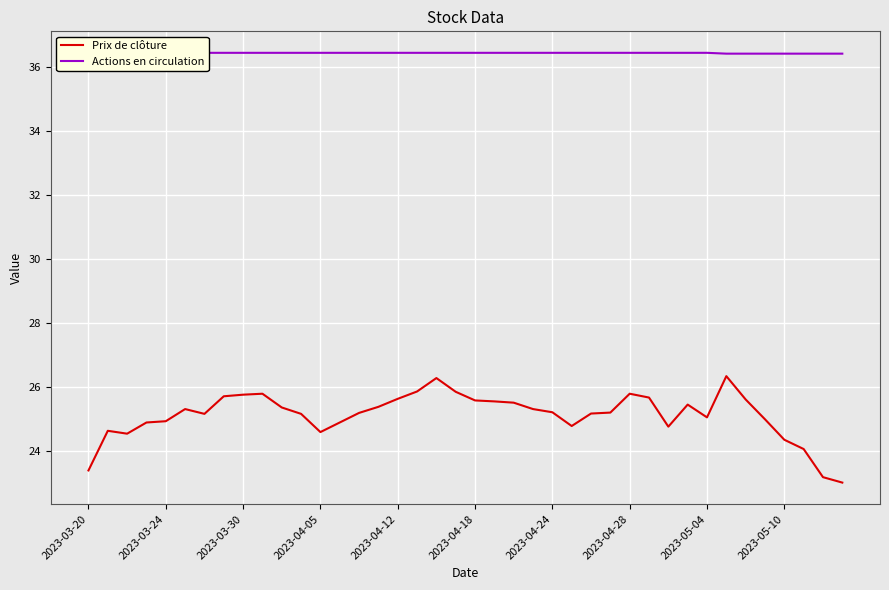

Reading left to right, transcribe all the data shown in this chart.

Prix de clôture: 23.4	24.6	24.5	24.9	24.9	25.3	25.1	25.7	25.8	25.8	25.4	25.1	24.6	24.9	25.2	25.4	25.6	25.9	26.3	25.8	25.6	25.5	25.5	25.3	25.2	24.8	25.2	25.2	25.8	25.7	24.8	25.4	25.0	26.3	25.6	25.0	24.3	24.1	23.2	23.0
Actions en circulation: 36.4	36.4	36.4	36.4	36.4	36.4	36.4	36.4	36.4	36.4	36.4	36.4	36.4	36.4	36.4	36.4	36.4	36.4	36.4	36.4	36.4	36.4	36.4	36.4	36.4	36.4	36.4	36.4	36.4	36.4	36.4	36.4	36.4	36.4	36.4	36.4	36.4	36.4	36.4	36.4